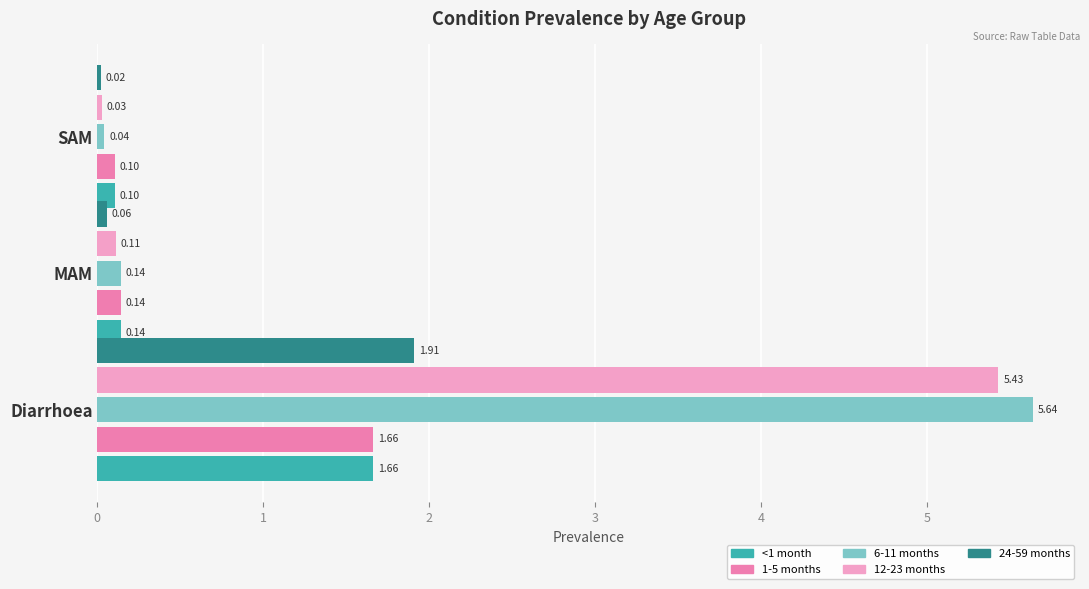

Rank the categories by <1 month value from highest to lowest.

Diarrhoea, MAM, SAM